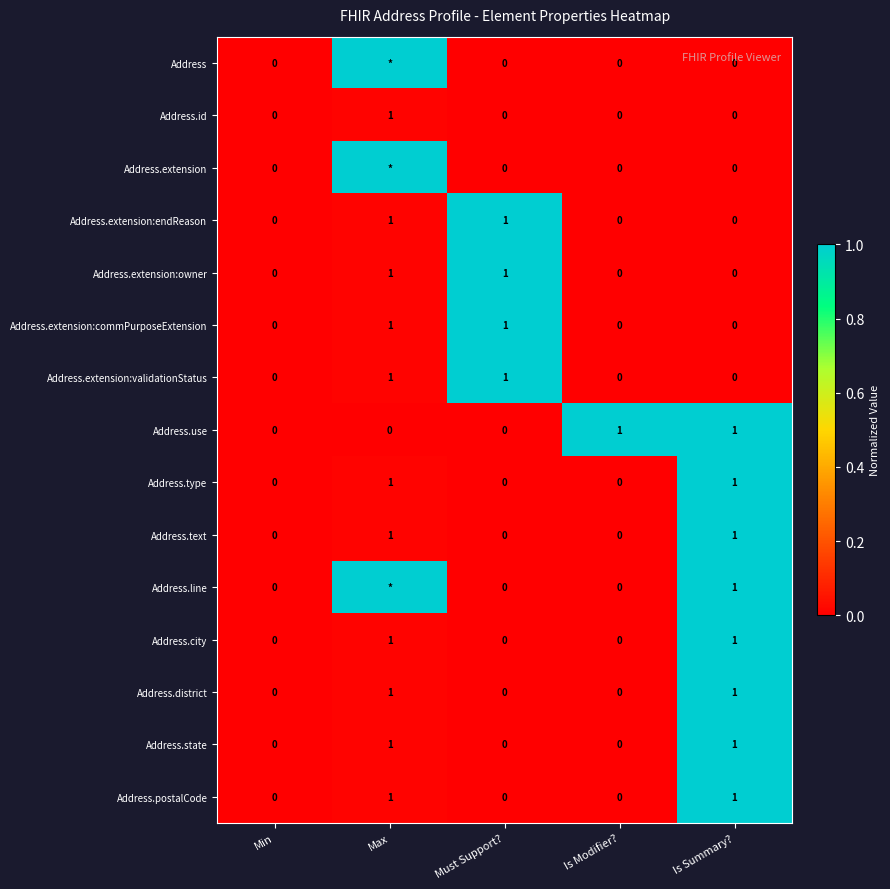

Count the Address.extension:commPurposeExtension values in the range 0 to 1.

5